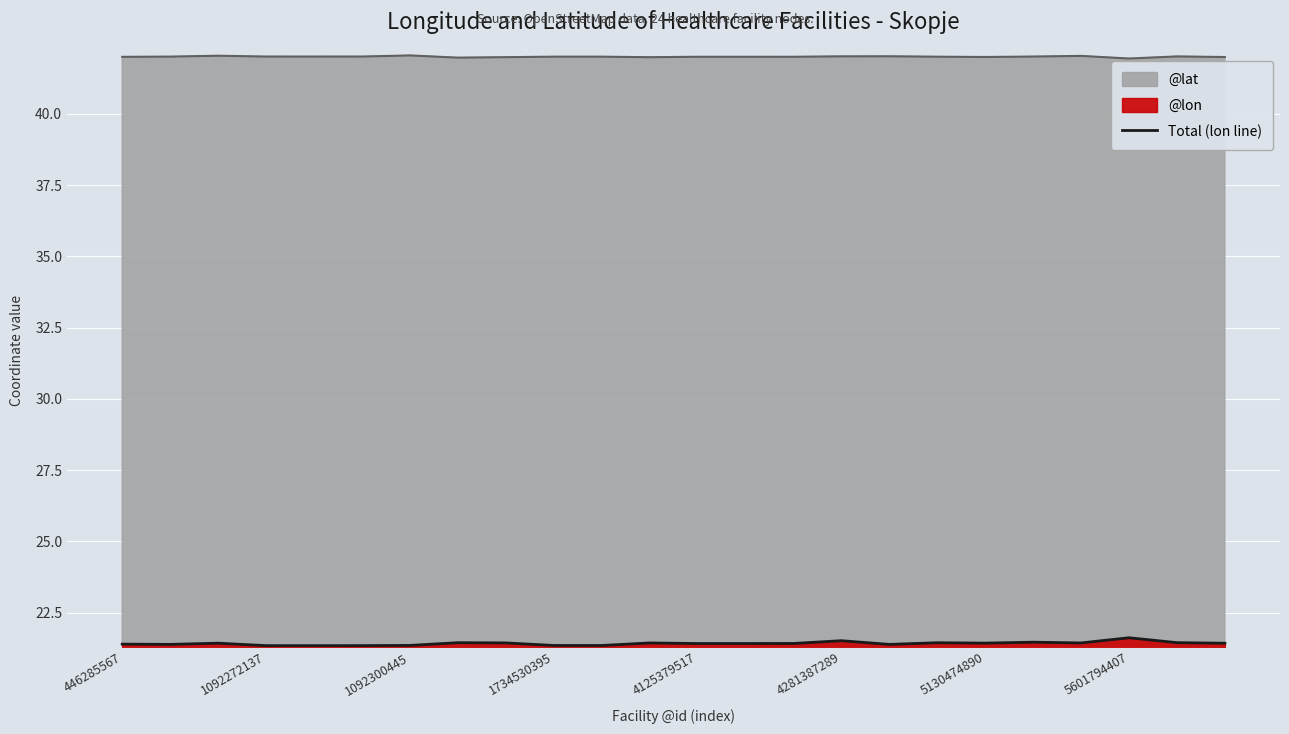

True or false: the data has more than 2 interior local peaks.

True